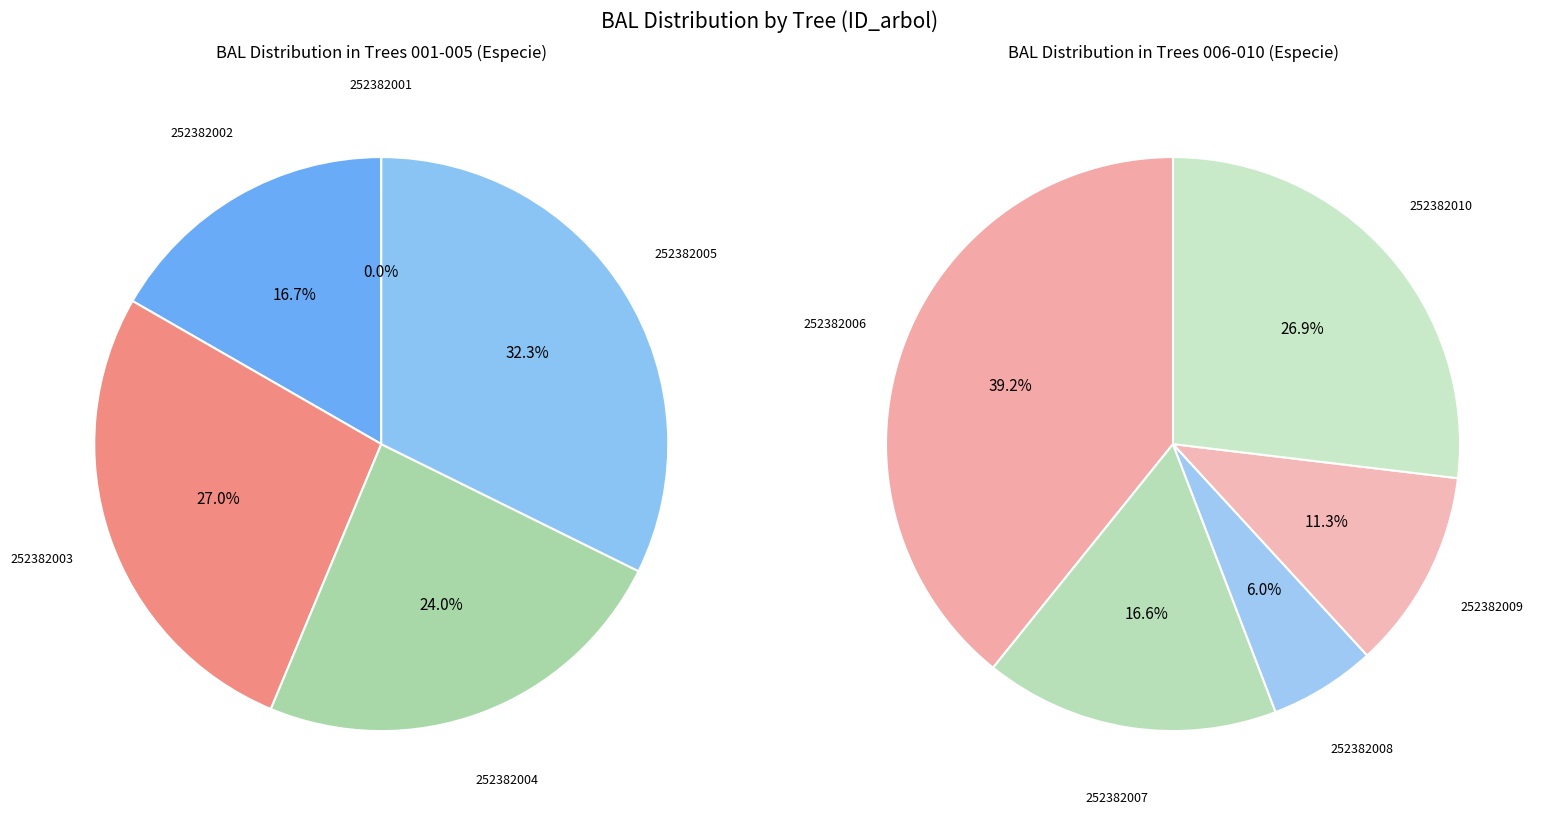

True or false: 252382003 accounts for 20% of the total.

False